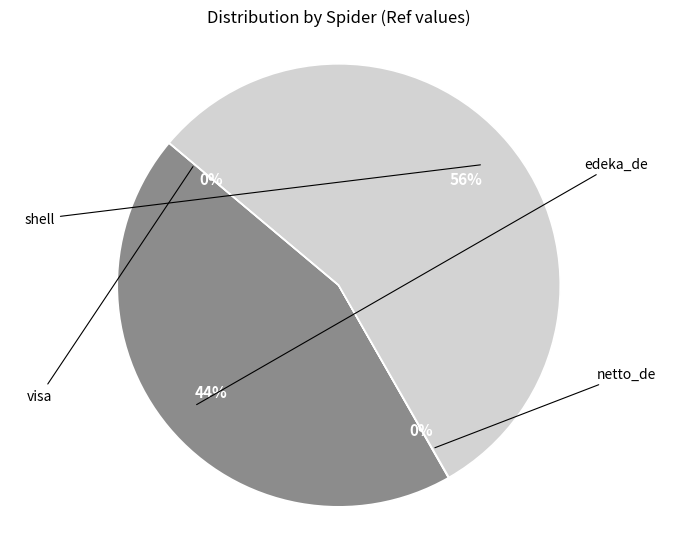

Rank the categories by value from lowest to highest.

visa, netto_de, edeka_de, shell